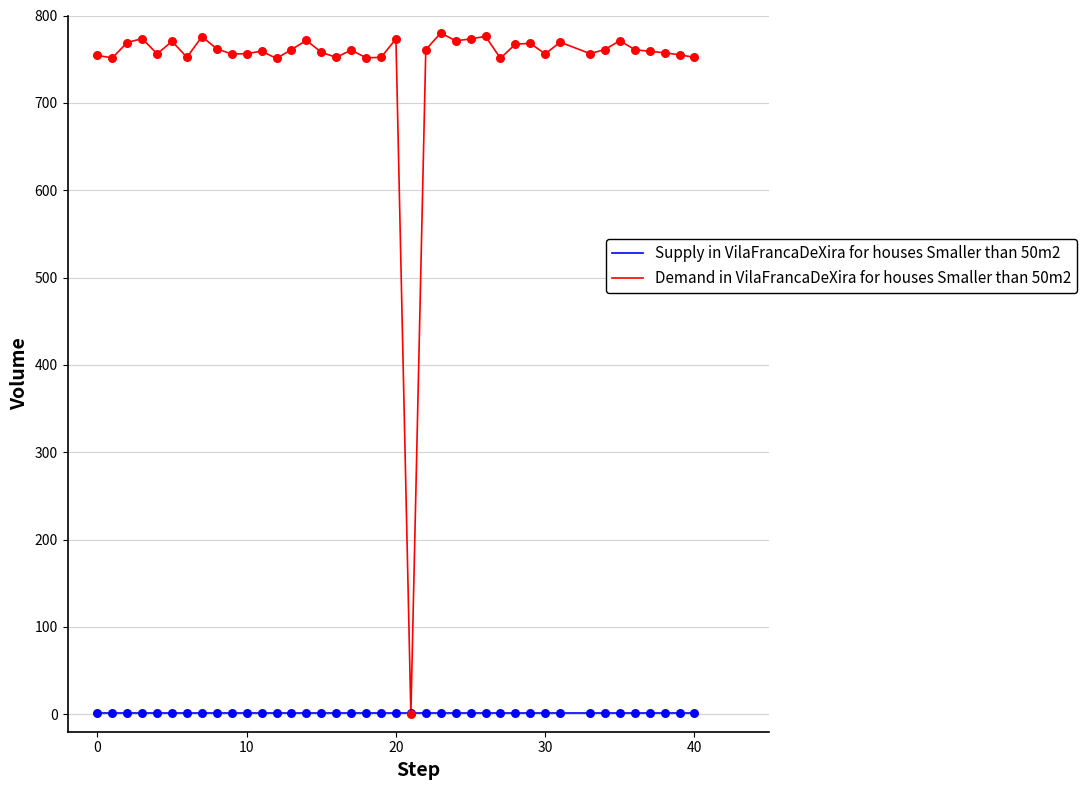

Which series has the widest spread of values?

Demand in VilaFrancaDeXira for houses Smaller than 50m2